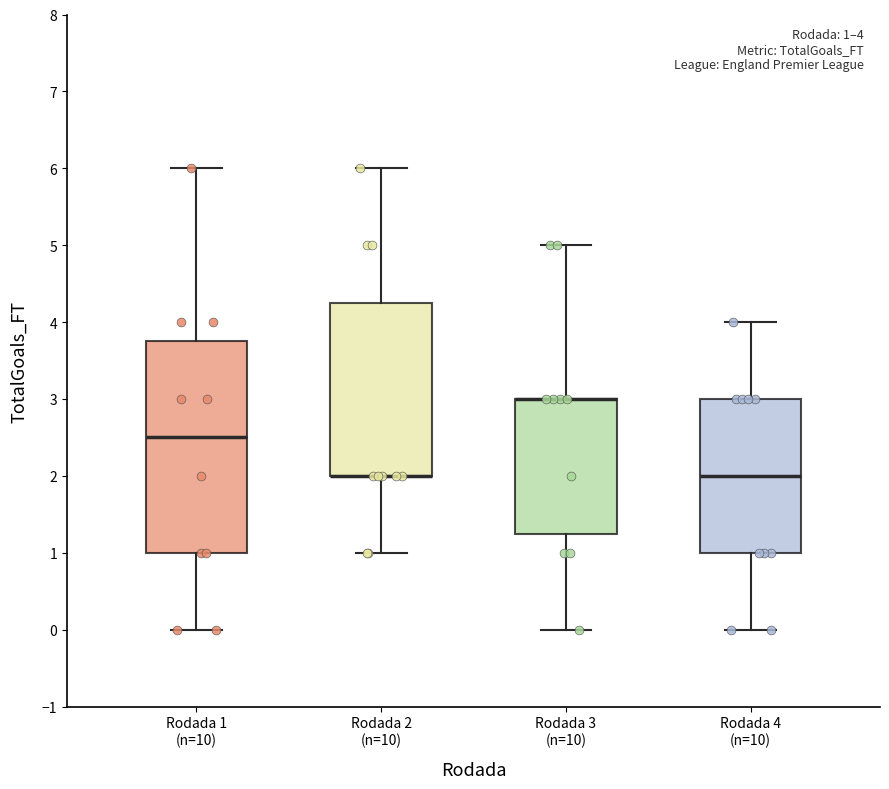

Which box is the tallest, from its lower edge to its upper edge?

Rodada 1 (n=10)